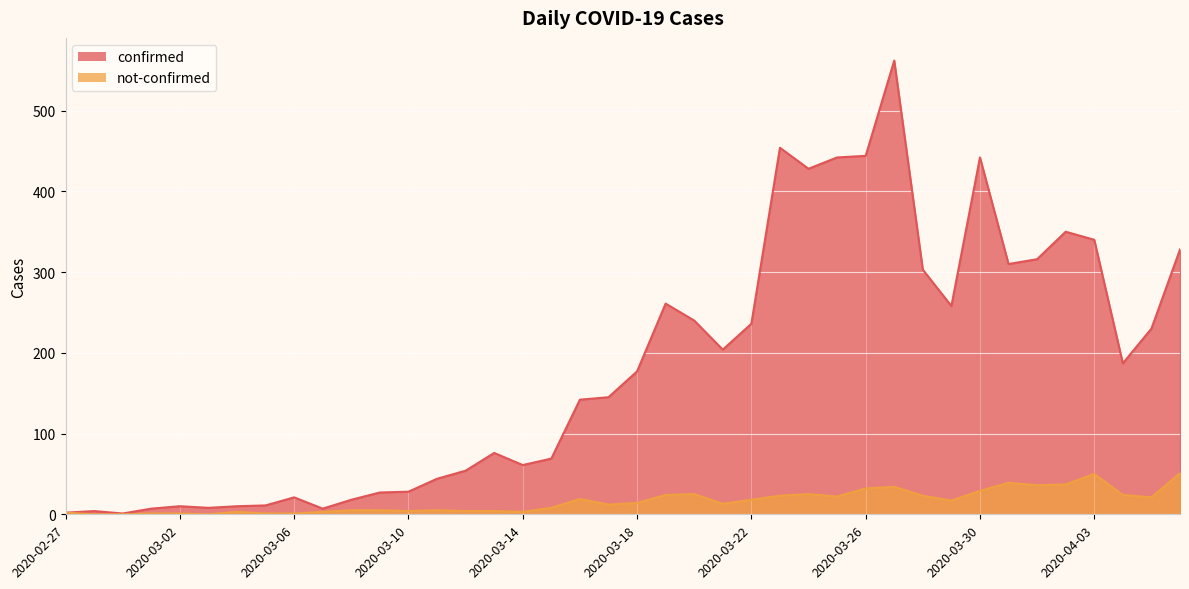

Where is the first local minimum for confirmed?

2020-02-29